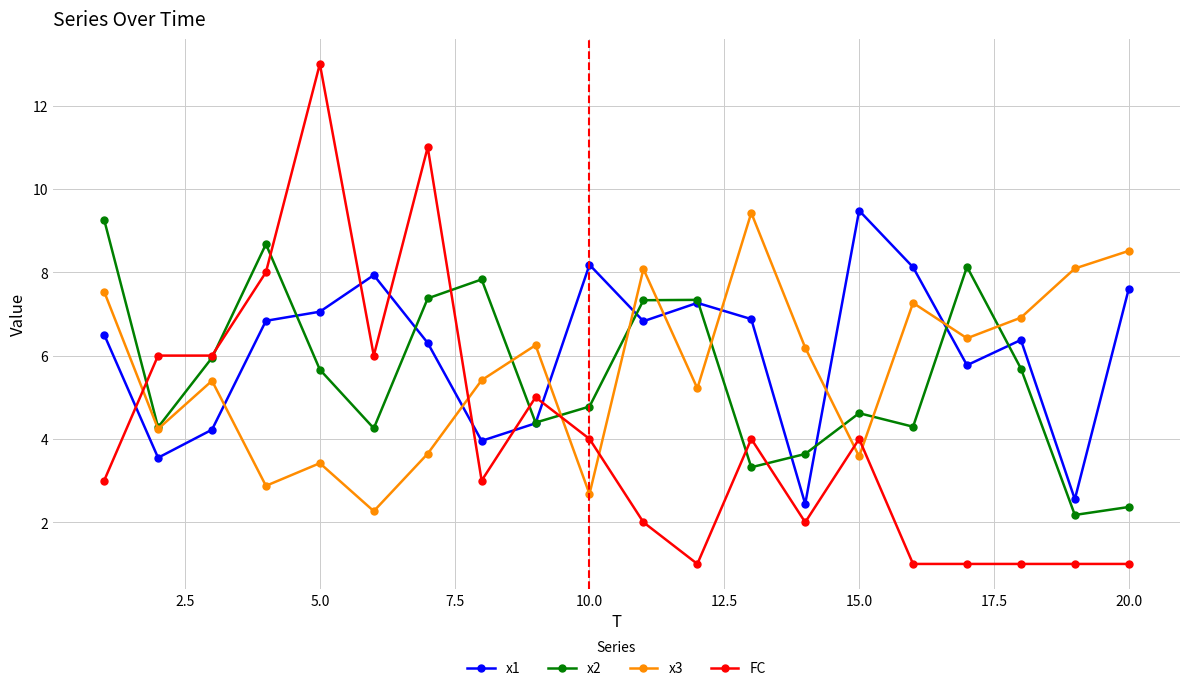

True or false: FC and x1 cross at least once.

True